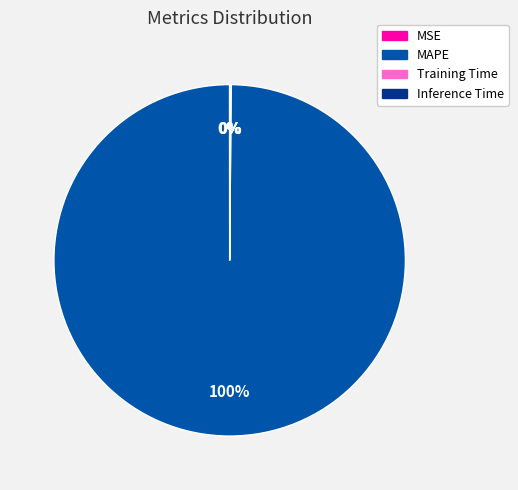

Does any single category account for the majority?

Yes